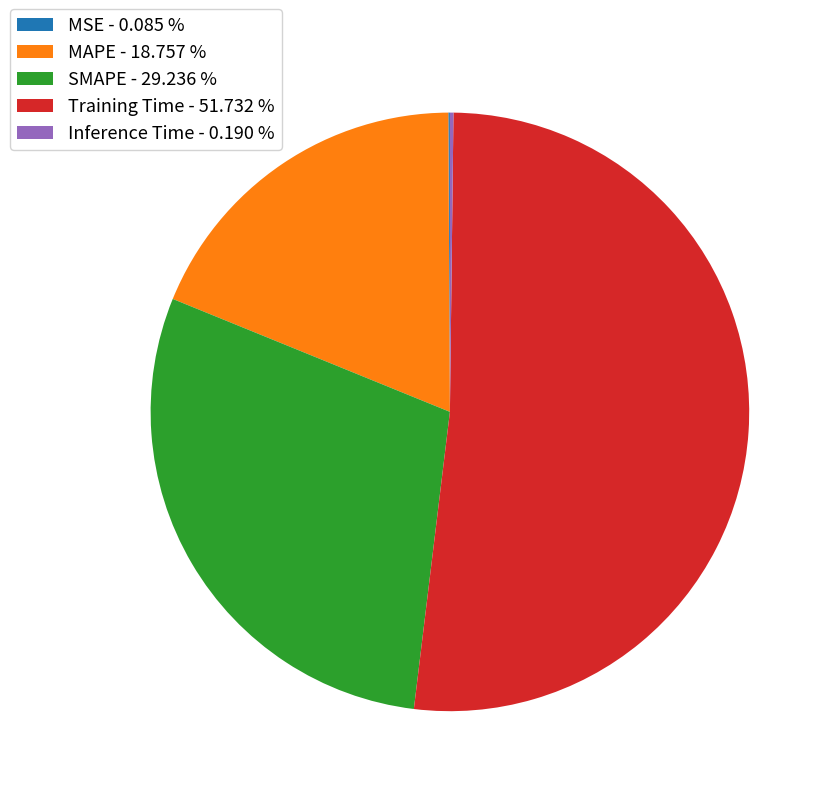

Combined, do SMAPE - 29.236 % and MAPE - 18.757 % account for over 50%?

No